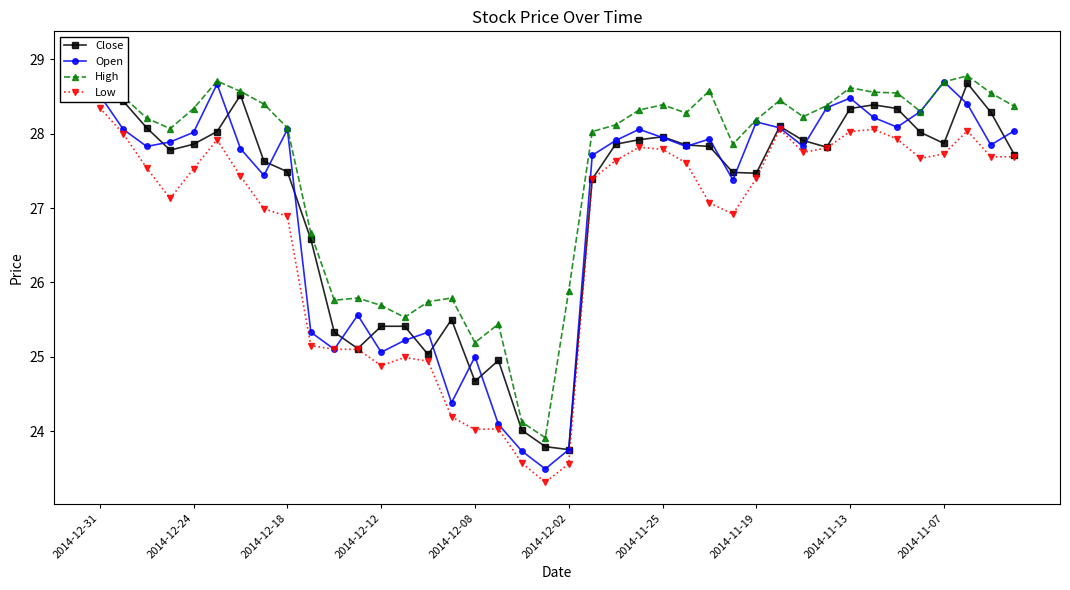

What is the highest value of the Open series?

28.7